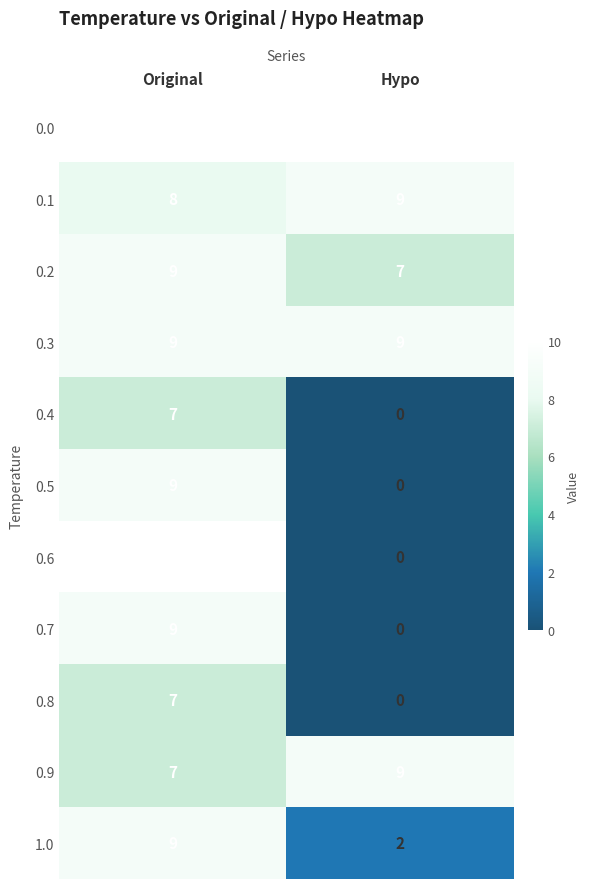

True or false: 0.1 has a value of 9 at Hypo.

True